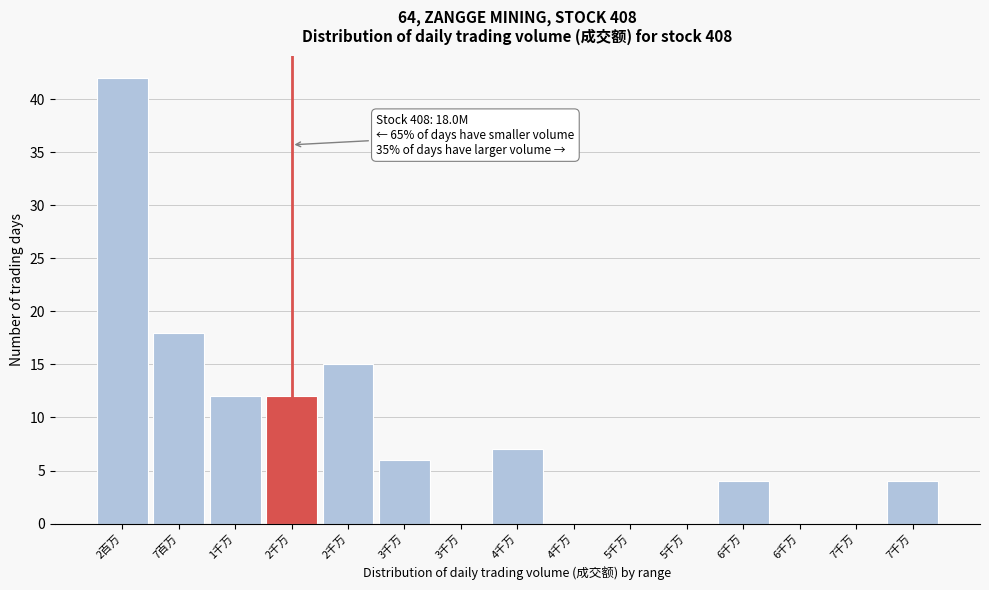

Are the bars horizontal?

No